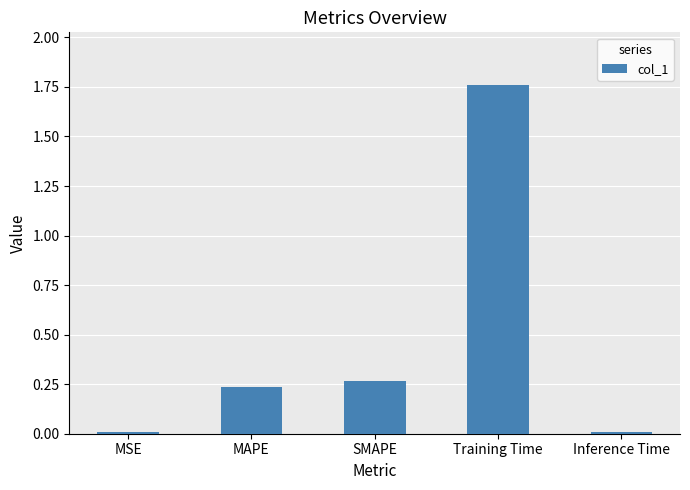

What is the average value?

0.5